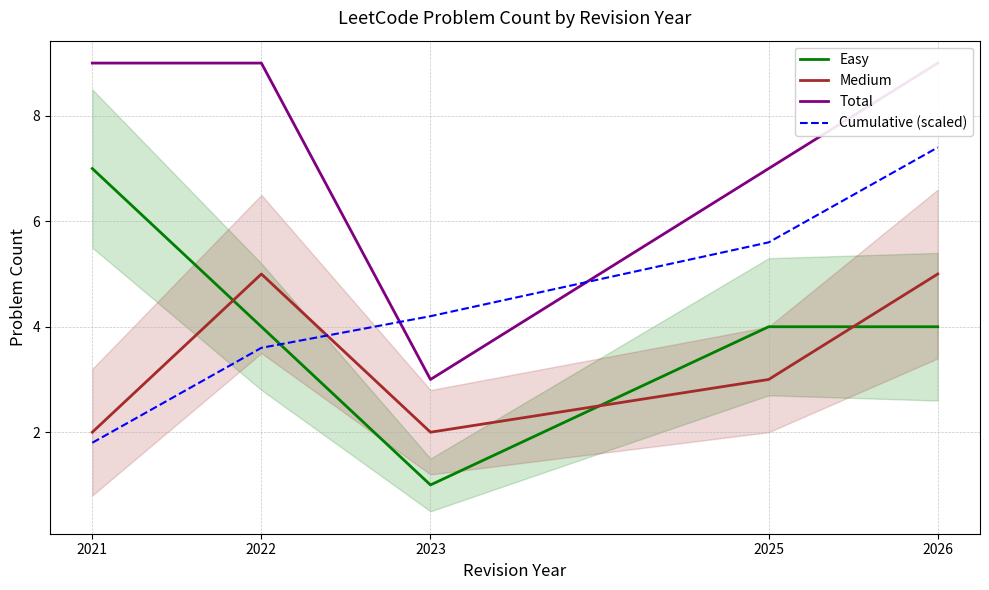

Reading right to left, list all the values displayed in this chart.

Easy: 4.0	4.0	1.0	4.0	7.0
Medium: 5.0	3.0	2.0	5.0	2.0
Total: 9.0	7.0	3.0	9.0	9.0
Cumulative (scaled): 7.4	5.6	4.2	3.6	1.8